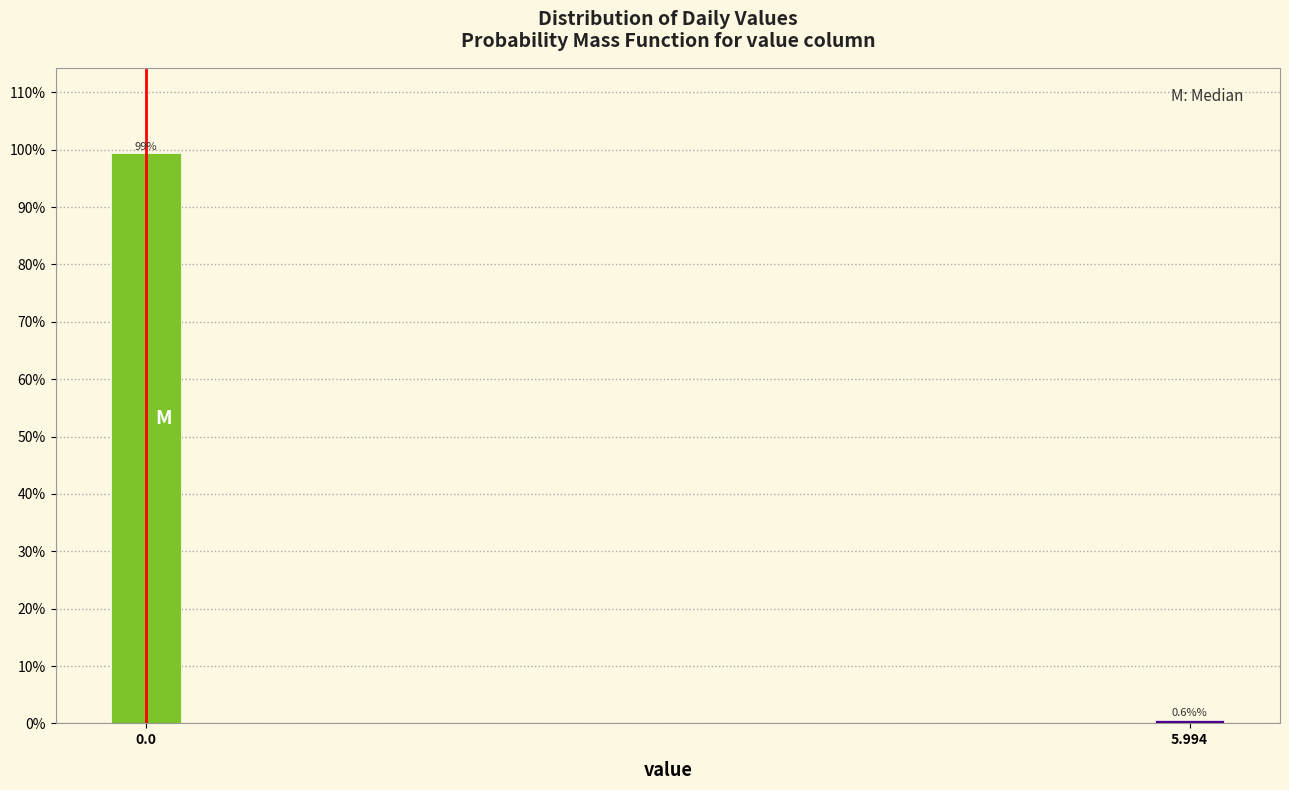

Reading left to right, list all the values displayed in this chart.

0.0=99.4	5.994=0.6